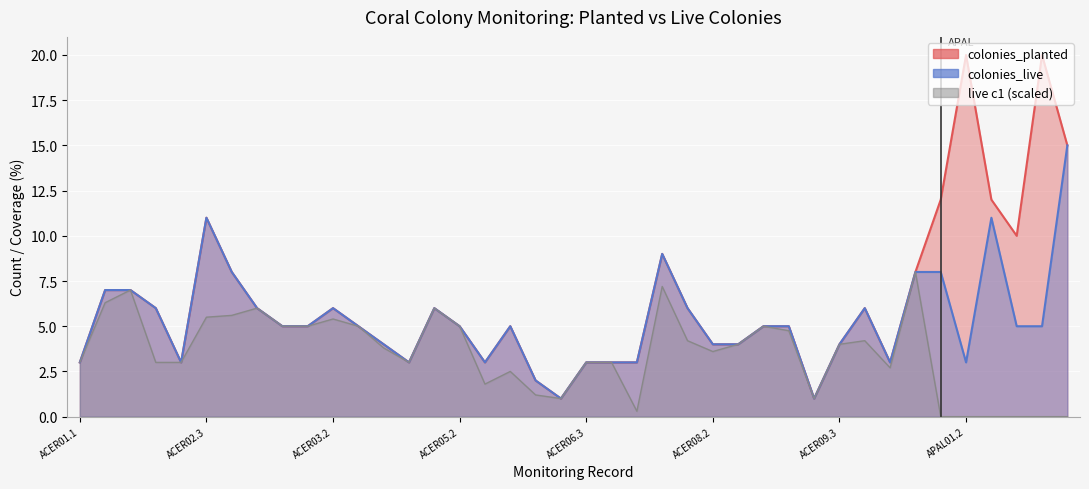

Is it true that colonies_planted equals 2 at ACER09.4?

False